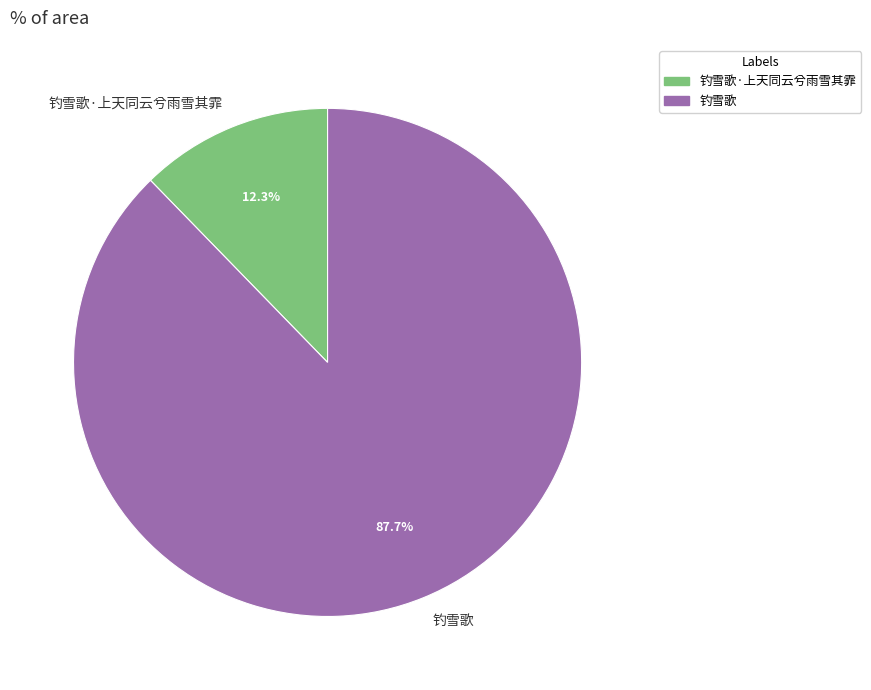

Combined, what portion of the pie is 钓雪歌·上天同云兮雨雪其霏 and 钓雪歌?

100.0%